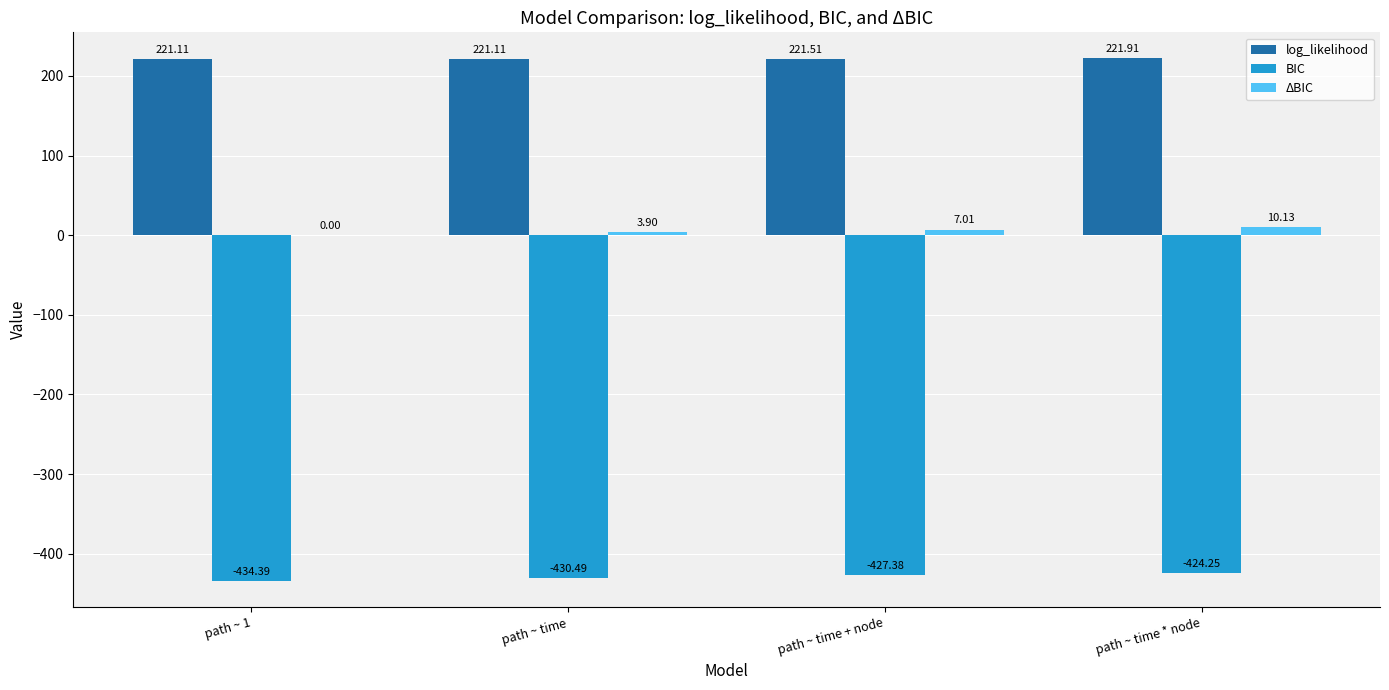

What is the sum of all log_likelihood values?

885.6